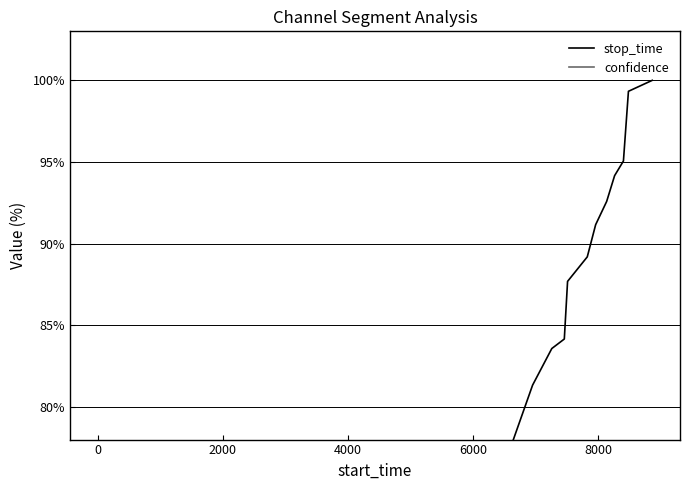

Count the number of data series in this chart.

2